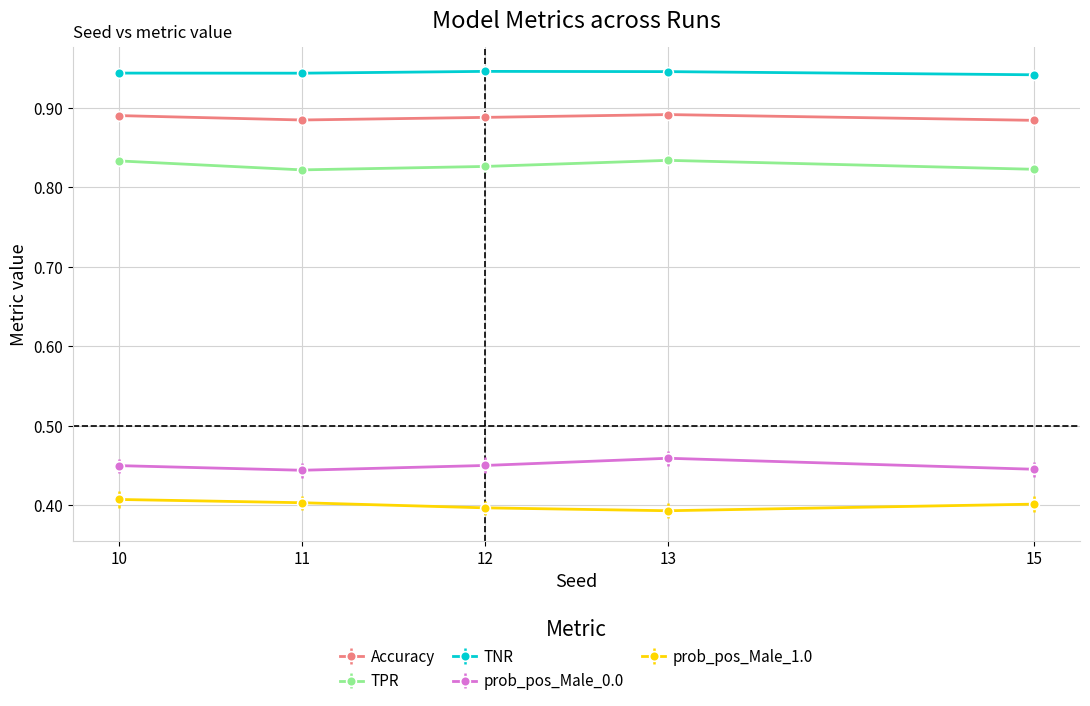

What is the total value across all series at 12?

3.5